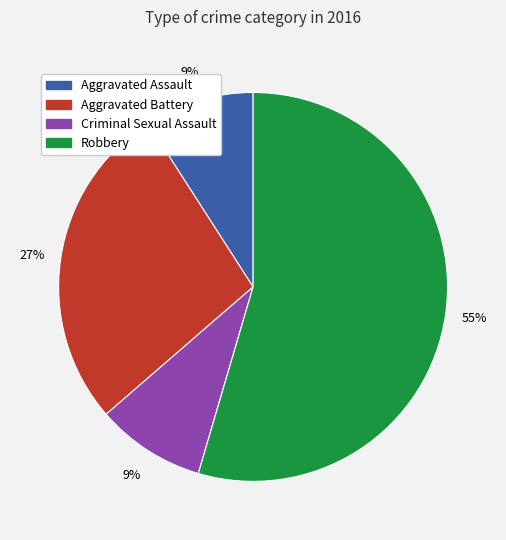

To the nearest percent, what portion does Robbery represent?

55%